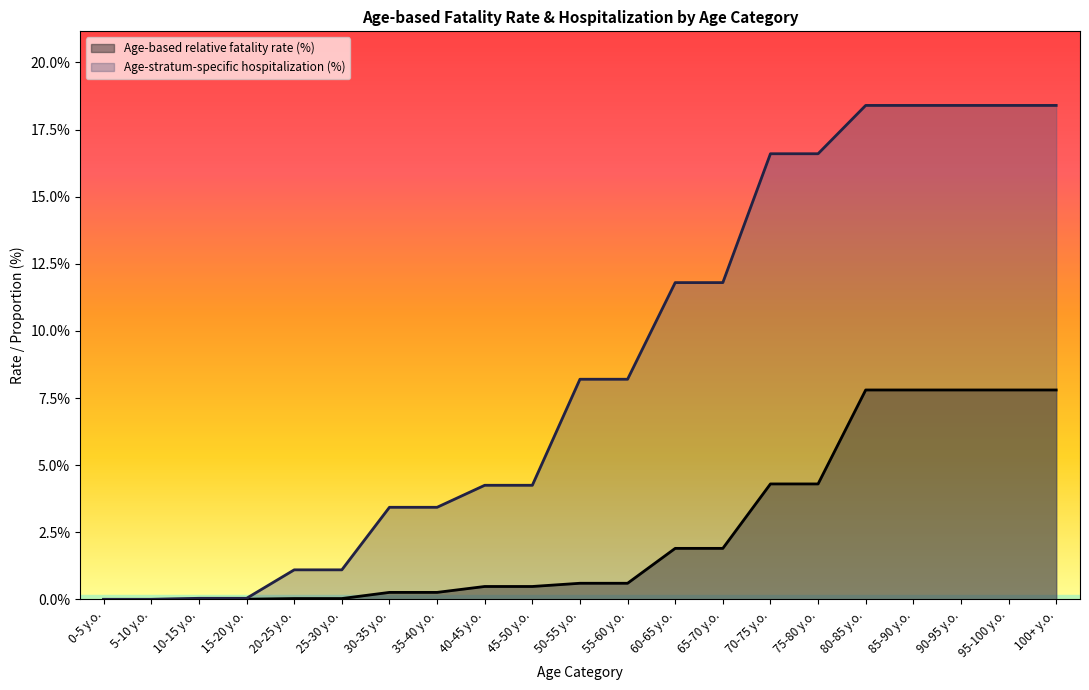

The Age-based relative fatality rate (%) series shows 1.9 at 60-65 y.o.. True or false?

True